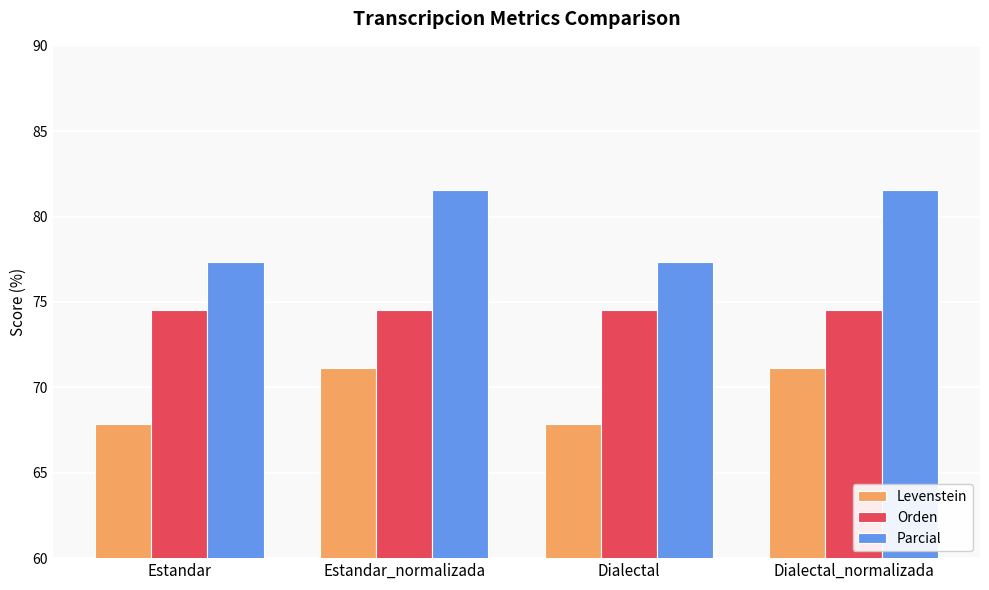

Reading left to right, list all the values displayed in this chart.

Levenstein: 67.9	71.2	67.9	71.2
Orden: 74.5	74.5	74.5	74.5
Parcial: 77.4	81.6	77.4	81.6